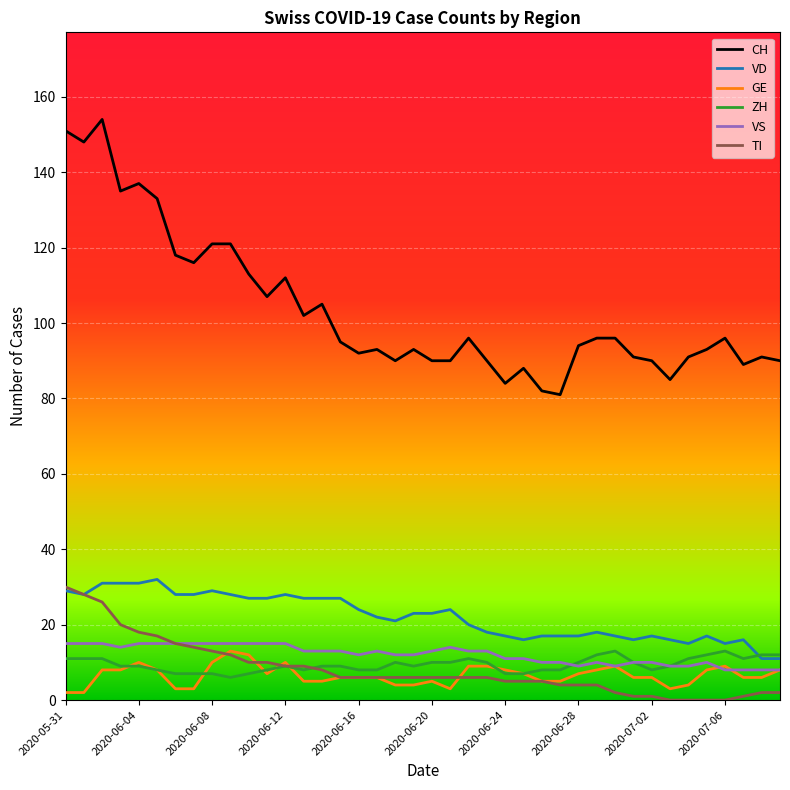

Reading left to right, transcribe all the data shown in this chart.

CH: 151	148	154	135	137	133	118	116	121	121	113	107	112	102	105	95	92	93	90	93	90	90	96	90	84	88	82	81	94	96	96	91	90	85	91	93	96	89	91	90
VD: 29	28	31	31	31	32	28	28	29	28	27	27	28	27	27	27	24	22	21	23	23	24	20	18	17	16	17	17	17	18	17	16	17	16	15	17	15	16	11	11
GE: 2	2	8	8	10	8	3	3	10	13	12	7	10	5	5	6	6	6	4	4	5	3	9	9	8	7	5	5	7	8	9	6	6	3	4	8	9	6	6	8
ZH: 11	11	11	9	9	8	7	7	7	6	7	8	9	8	9	9	8	8	10	9	10	10	11	10	7	7	8	8	10	12	13	10	8	9	11	12	13	11	12	12
VS: 15	15	15	14	15	15	15	15	15	15	15	15	15	13	13	13	12	13	12	12	13	14	13	13	11	11	10	10	9	10	9	10	10	9	9	10	8	8	8	8
TI: 30	28	26	20	18	17	15	14	13	12	10	10	9	9	8	6	6	6	6	6	6	6	6	6	5	5	5	4	4	4	2	1	1	0	0	0	0	1	2	2